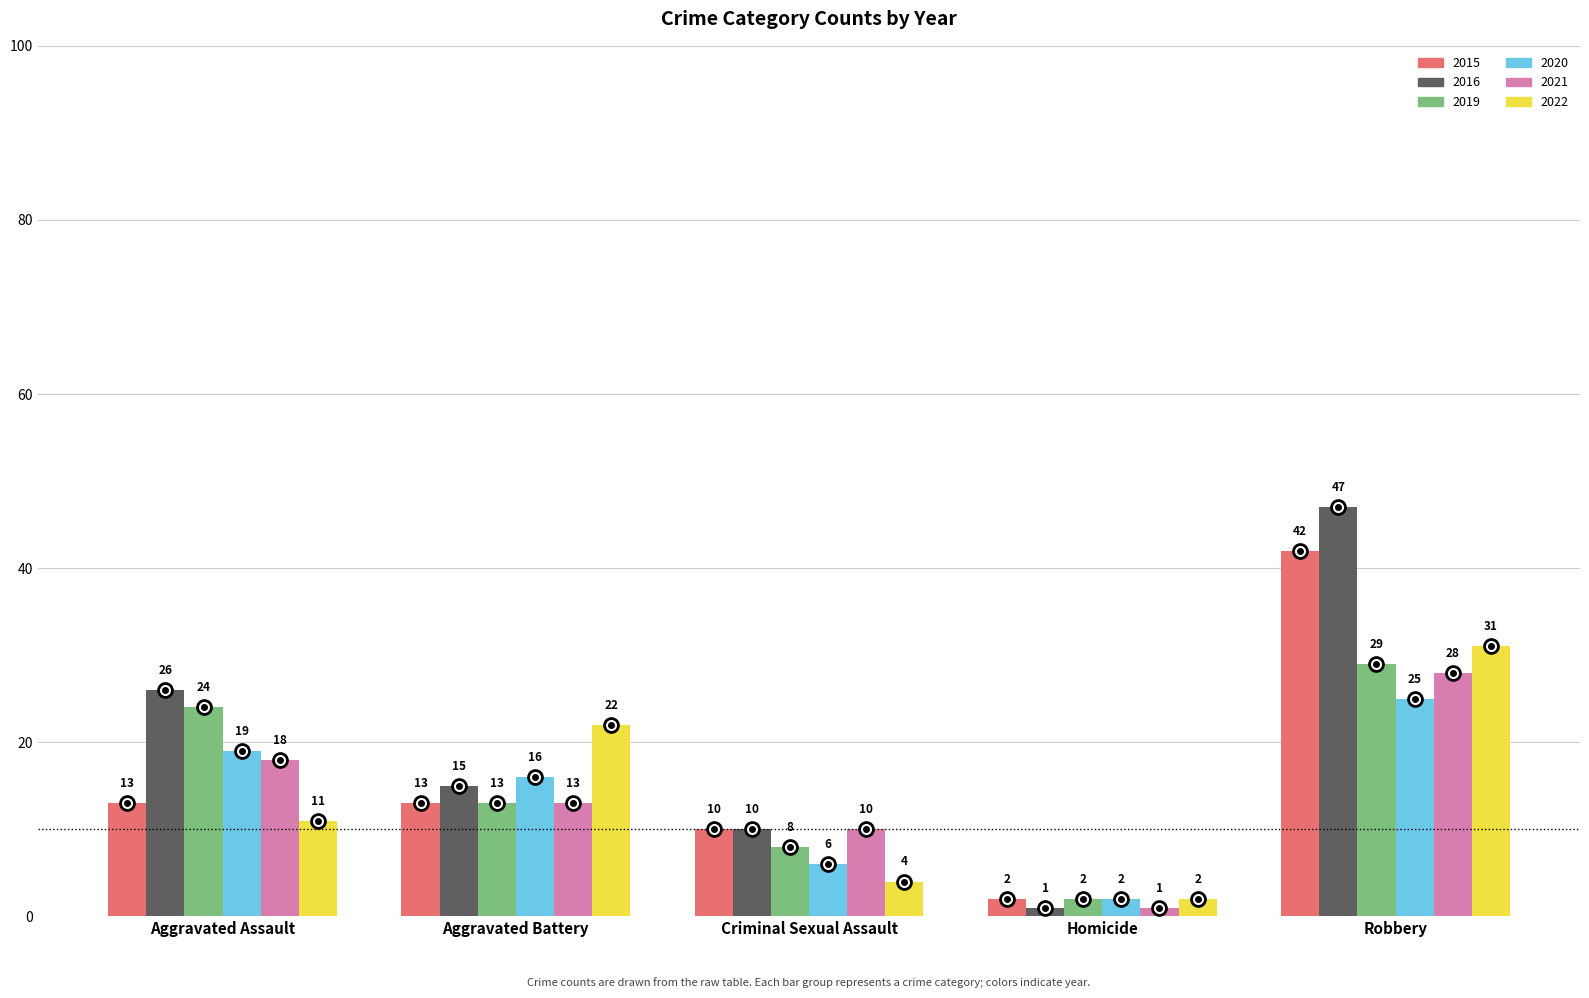

What is the difference between the maximum and second lowest values in the 2019 series?

21